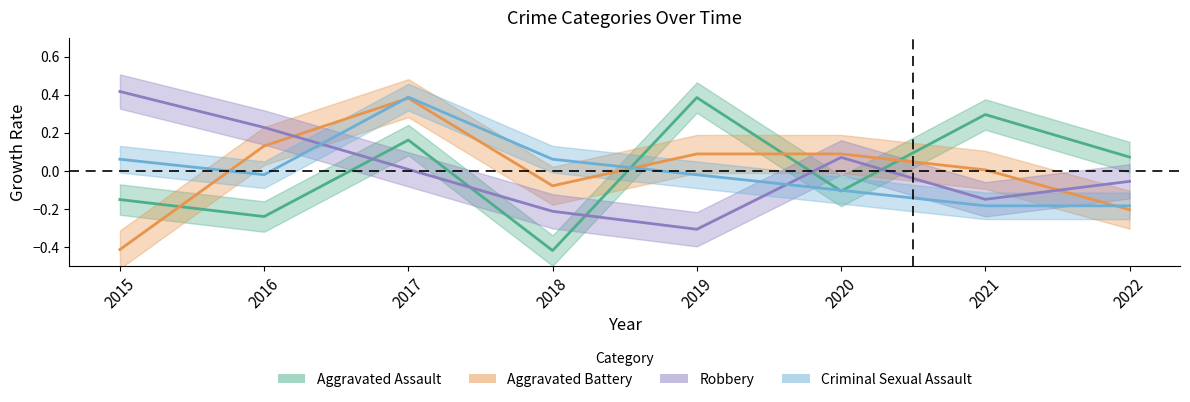

Is this an area chart (filled region under the line)?

No